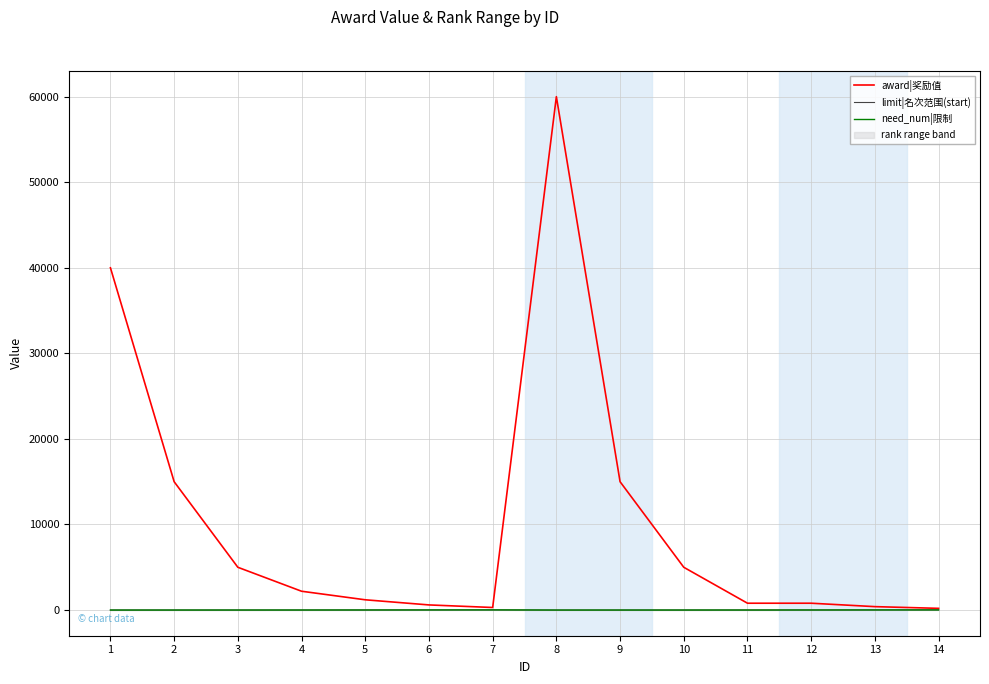

Reading left to right, what are all the values shown in this chart?

award|奖励值: 1=40000	2=15000	3=5000	4=2200	5=1200	6=600	7=300	8=60000	9=15000	10=5000	11=800	12=800	13=400	14=200
limit|名次范围(start): 1=1	2=2	3=3	4=4	5=7	6=11	7=16	8=1	9=2	10=3	11=4	12=7	13=11	14=16
need_num|限制: 1=1	2=2	3=3	4=6	5=10	6=15	7=20	8=1	9=2	10=3	11=6	12=10	13=15	14=20